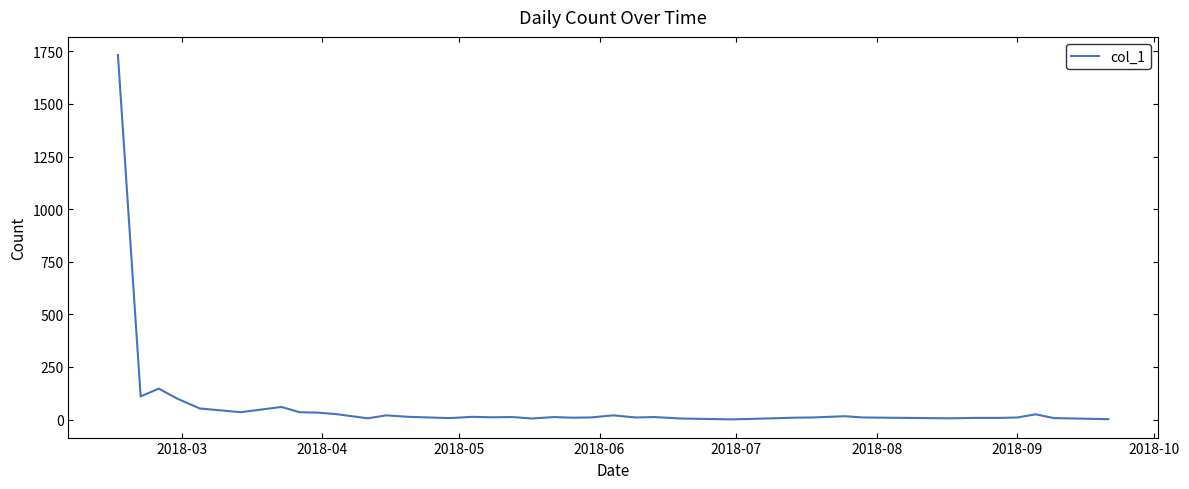

What is the maximum value shown in the chart?

1732